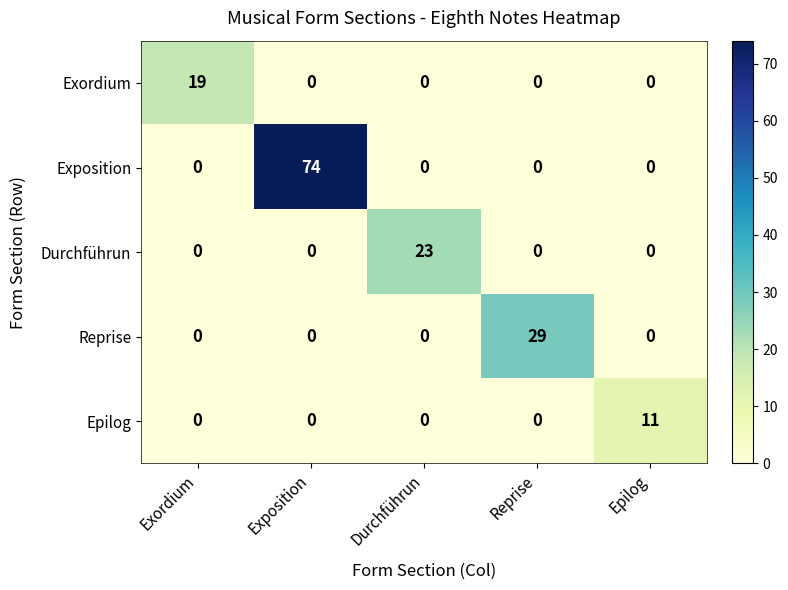

At which category is the sum across all series the highest?

Exposition